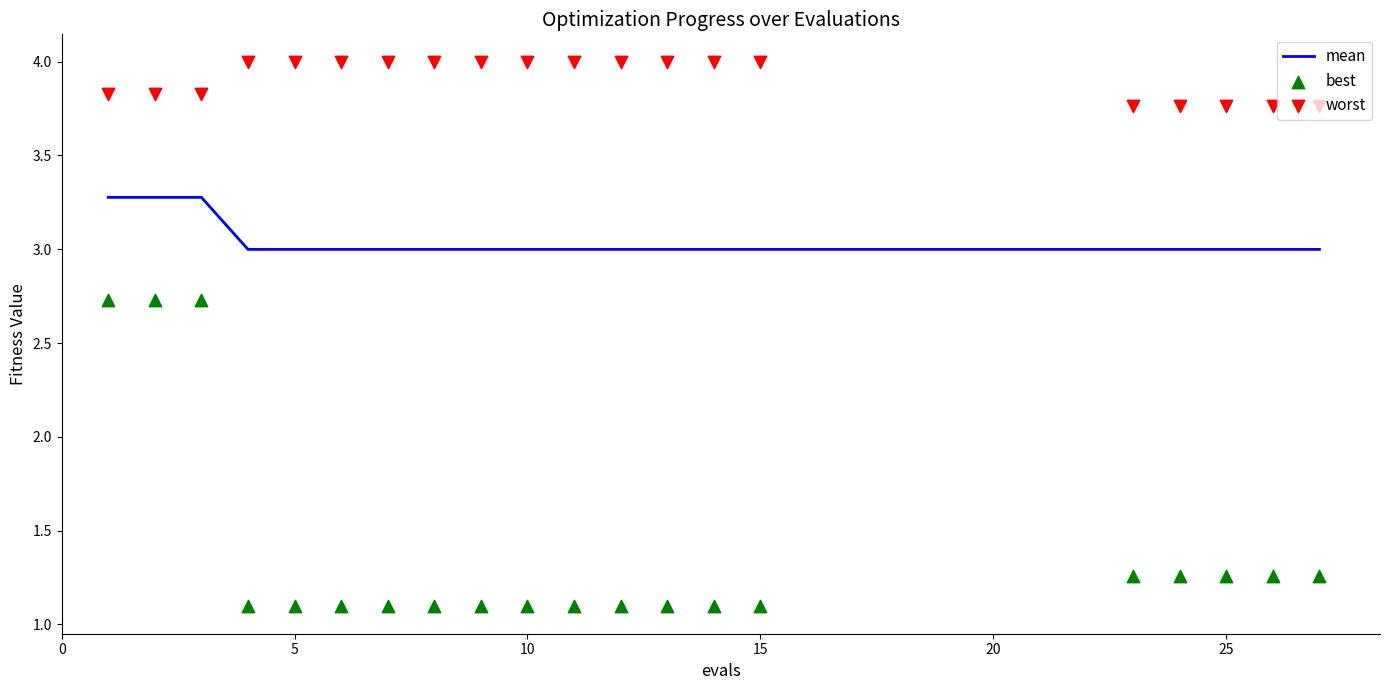

Which series reaches the maximum Y coordinate?

worst